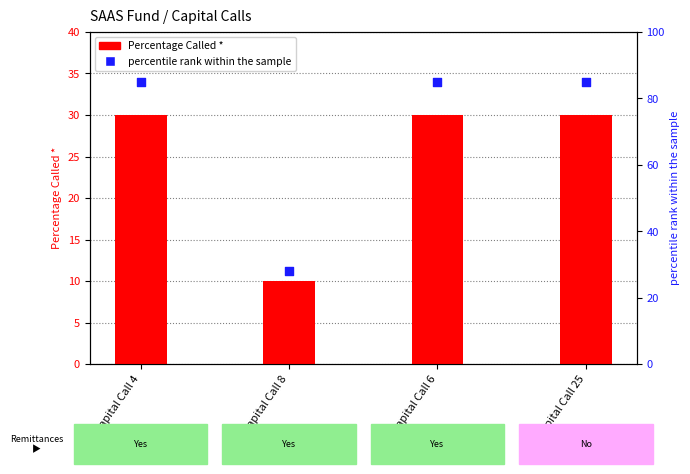

At how many categories does at least one series exceed 47?

3